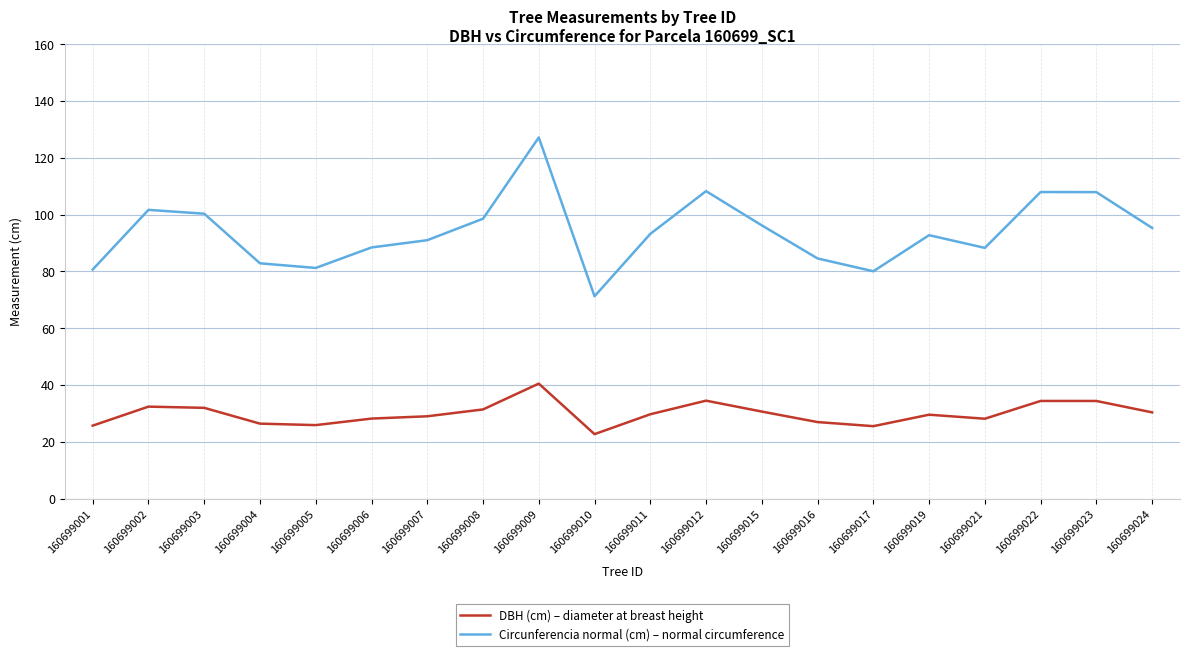

Is the value of Circunferencia normal (cm) – normal circumference at 160699017 greater than the value of DBH (cm) – diameter at breast height at 160699008?

Yes